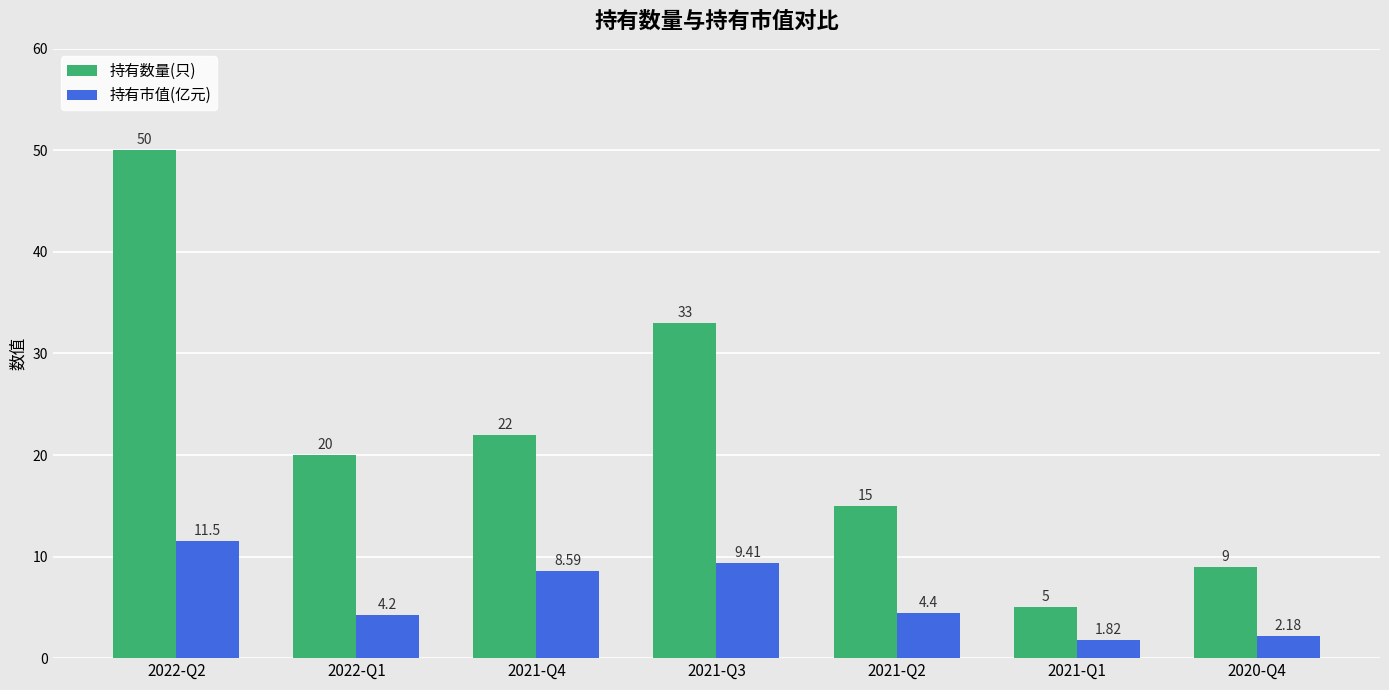

Rank the series by their maximum value, from lowest to highest.

持有市值(亿元), 持有数量(只)